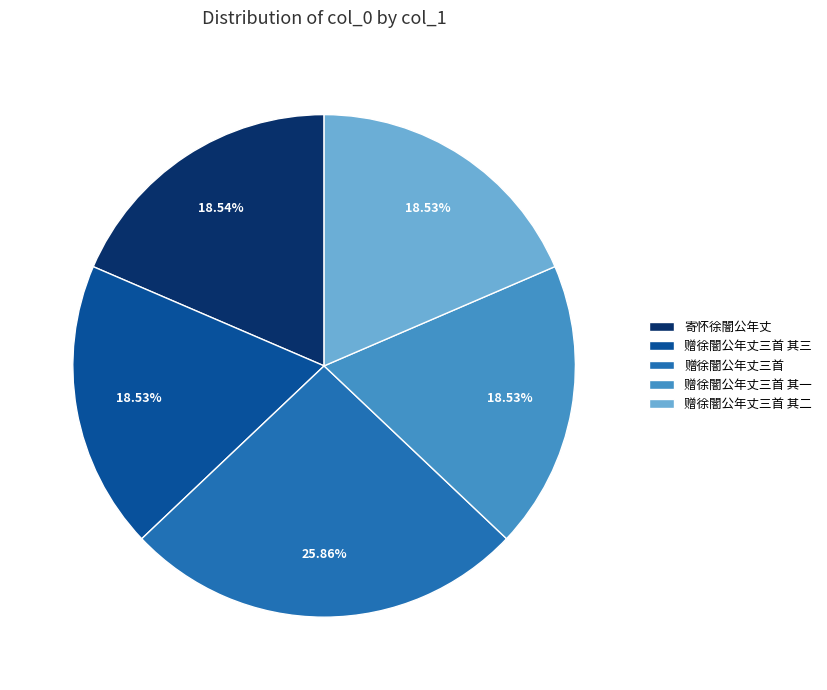

True or false: 赠徐闇公年丈三首 其一 accounts for 25% of the total.

False